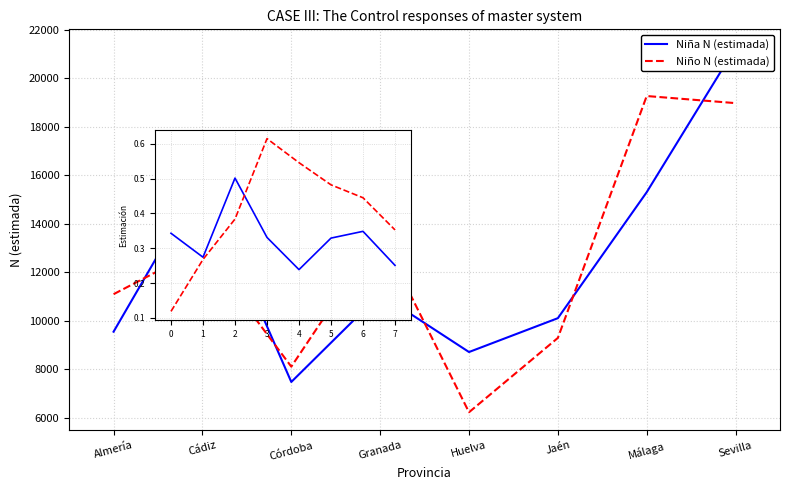

At which category does Niña N (estimada) reach its first local peak?

Cádiz